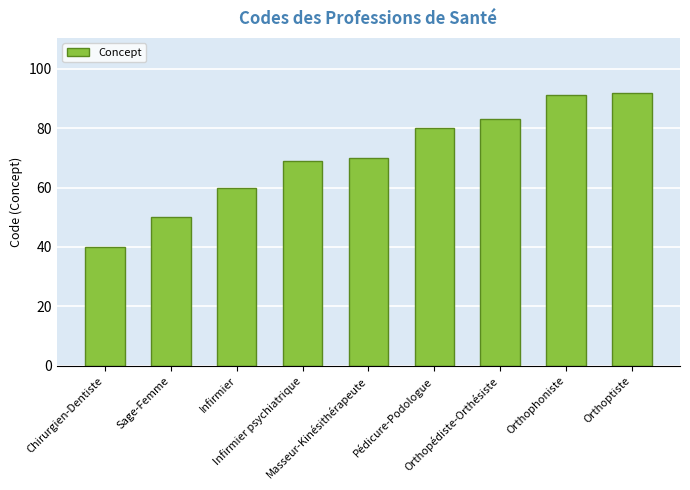

Which has a higher value, Infirmier or Masseur-Kinésithérapeute?

Masseur-Kinésithérapeute